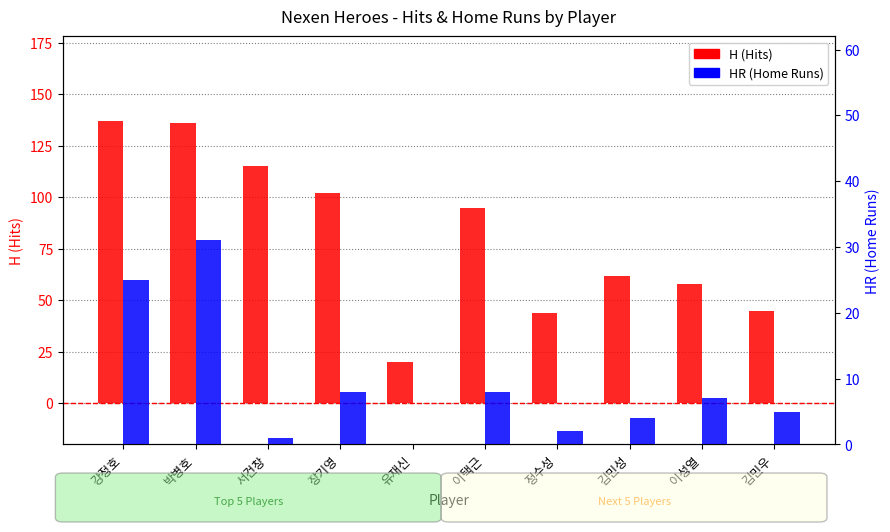

What is the approximate value of H at 김민우?

45